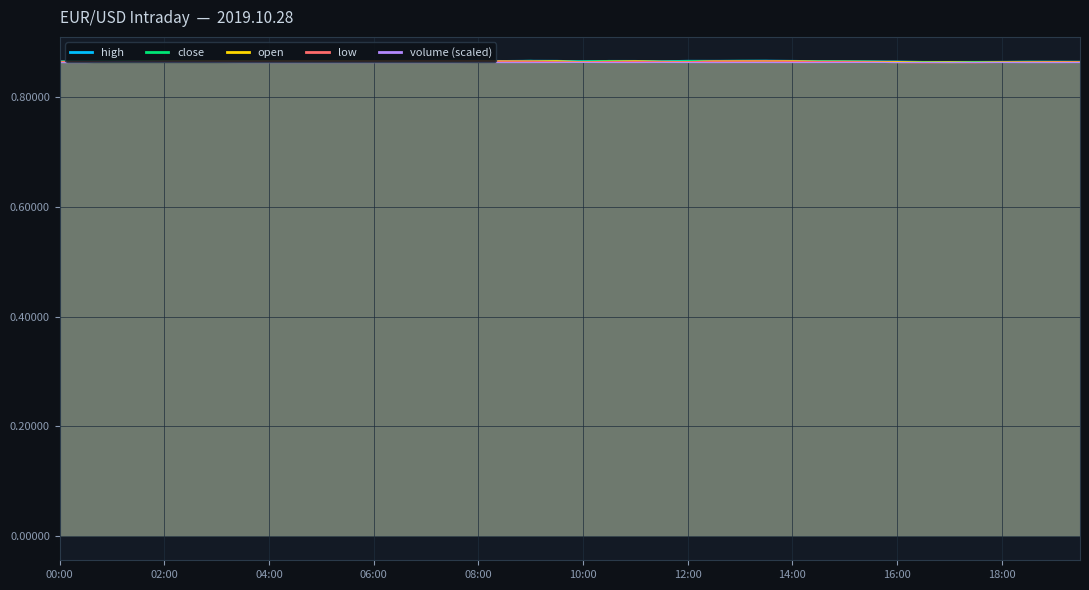

The open series shows 0.9 at 10:00. True or false?

True